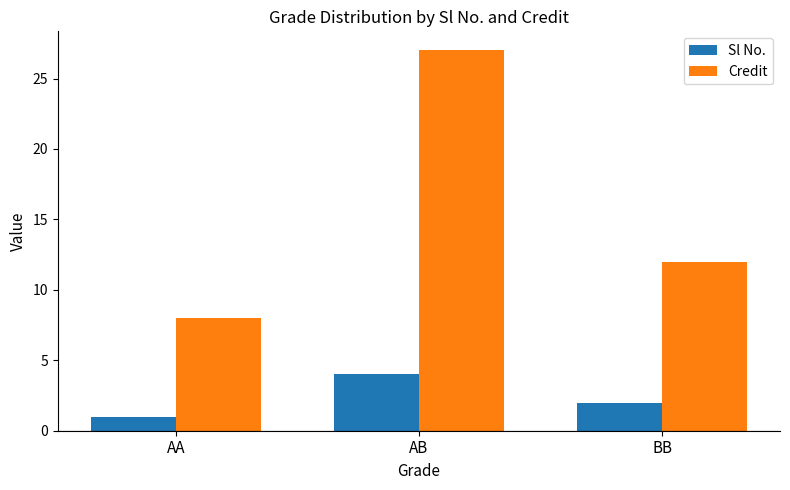

Reading left to right, transcribe all the data shown in this chart.

Sl No.: AA=1	AB=4	BB=2
Credit: AA=8	AB=27	BB=12